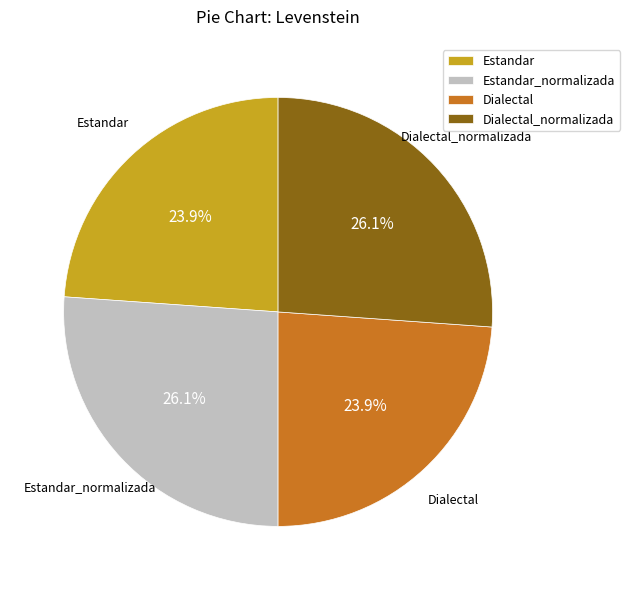

To the nearest percent, what portion does Dialectal_normalizada represent?

26%